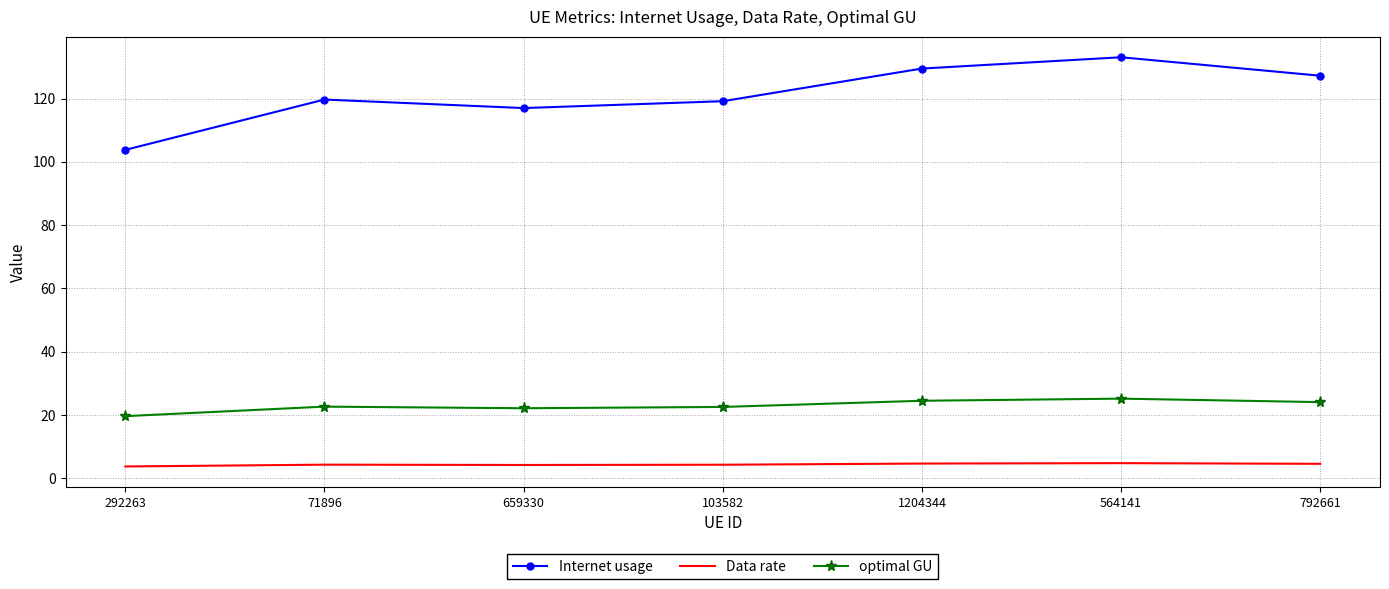

What are all the series names shown in the legend?

Internet usage, Data rate, optimal GU